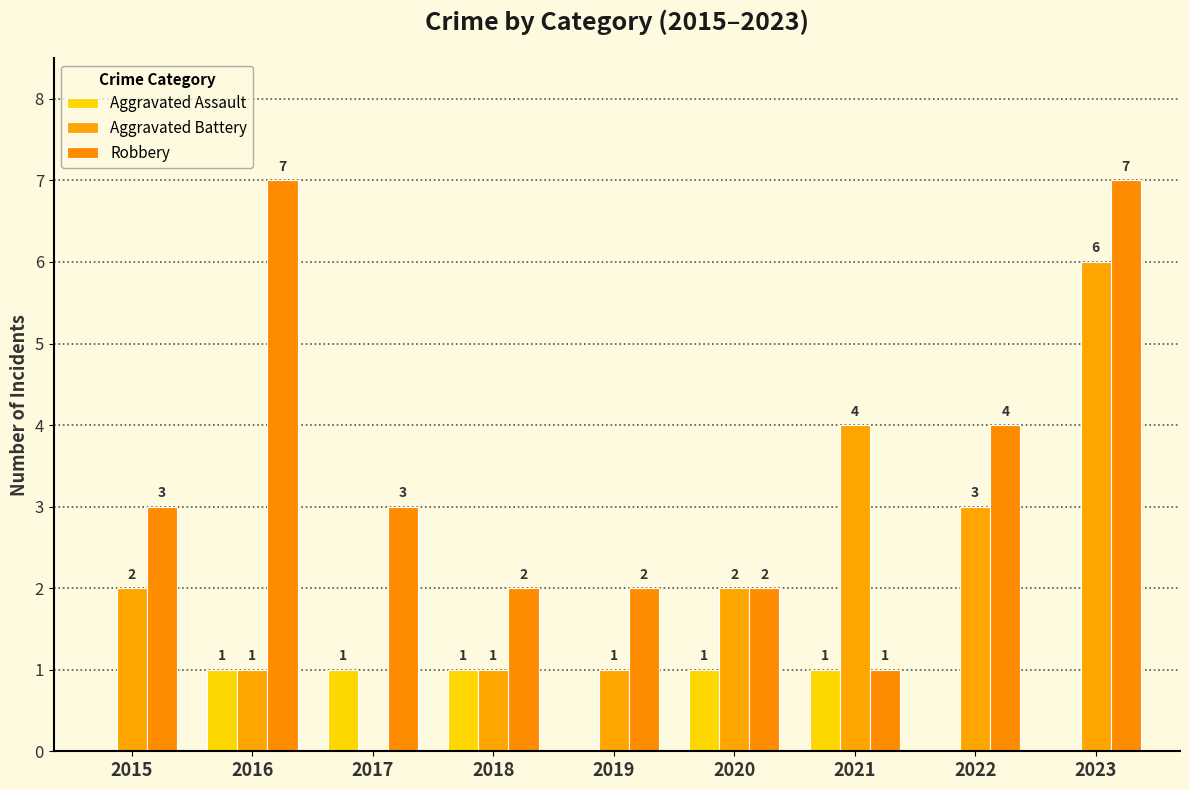

Rank the series by their maximum value, from highest to lowest.

Robbery, Aggravated Battery, Aggravated Assault